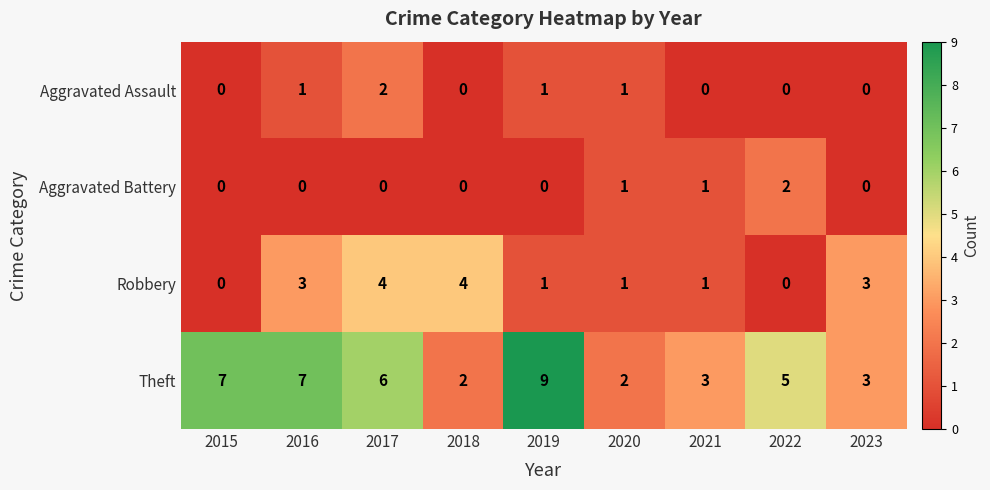

What is the sum of the Theft values at 2015 and 2023?

10